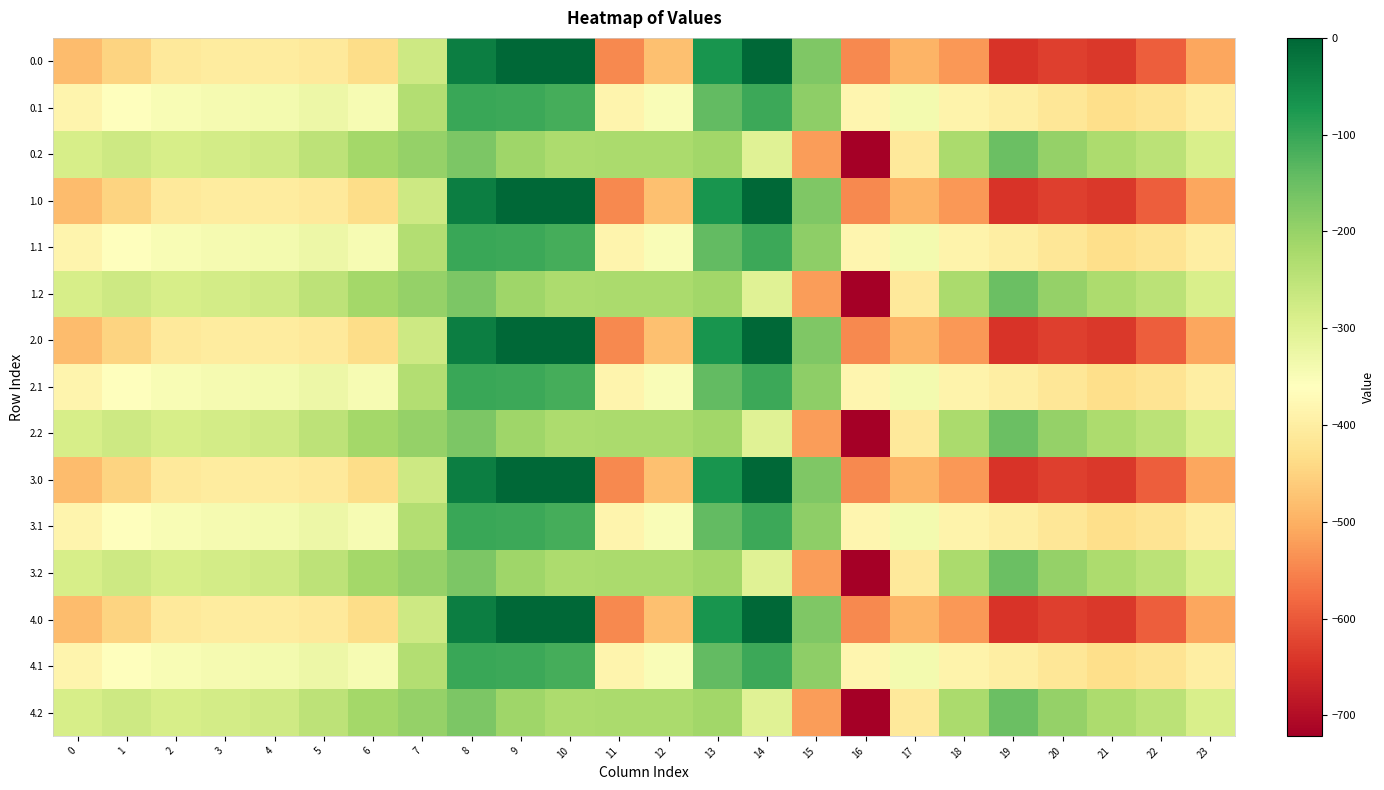

Reading left to right, transcribe all the data shown in this chart.

0.0: 0=-482.0	1=-449.5	2=-410.3	3=-404.4	4=-404.9	5=-410.8	6=-435.0	7=-270.7	8=-35.0	9=0.0	10=0.0	11=-544.3	12=-477.2	13=-70.2	14=-0.3	15=-172.8	16=-545.4	17=-493.8	18=-529.6	19=-644.5	20=-629.9	21=-638.4	22=-592.3	23=-511.3
0.1: 0=-384.6	1=-361.1	2=-347.9	3=-342.7	4=-339.6	5=-329.5	6=-345.2	7=-234.9	8=-102.3	9=-104.8	10=-114.0	11=-384.7	12=-350.8	13=-141.2	14=-105.5	15=-190.4	16=-380.5	17=-340.1	18=-388.5	19=-399.7	20=-414.5	21=-432.4	22=-419.9	23=-399.4
0.2: 0=-287.1	1=-272.7	2=-285.5	3=-281.0	4=-274.4	5=-248.1	6=-216.4	7=-199.0	8=-169.5	9=-209.6	10=-228.0	11=-225.2	12=-224.3	13=-212.2	14=-301.9	15=-522.2	16=-721.2	17=-409.5	18=-223.1	19=-151.1	20=-199.2	21=-226.4	22=-247.4	23=-287.5
1.0: 0=-482.0	1=-449.5	2=-410.3	3=-404.4	4=-404.9	5=-410.8	6=-435.0	7=-270.7	8=-35.0	9=0.0	10=0.0	11=-544.3	12=-477.2	13=-70.2	14=-0.3	15=-172.8	16=-545.4	17=-493.8	18=-529.6	19=-644.5	20=-629.9	21=-638.4	22=-592.3	23=-511.3
1.1: 0=-384.6	1=-361.1	2=-347.9	3=-342.7	4=-339.6	5=-329.5	6=-345.2	7=-234.9	8=-102.3	9=-104.8	10=-114.0	11=-384.7	12=-350.8	13=-141.2	14=-105.5	15=-190.4	16=-380.5	17=-340.1	18=-388.5	19=-399.7	20=-414.5	21=-432.4	22=-419.9	23=-399.4
1.2: 0=-287.1	1=-272.7	2=-285.5	3=-281.0	4=-274.4	5=-248.1	6=-216.4	7=-199.0	8=-169.5	9=-209.6	10=-228.0	11=-225.2	12=-224.3	13=-212.2	14=-301.9	15=-522.2	16=-721.2	17=-409.5	18=-223.1	19=-151.1	20=-199.2	21=-226.4	22=-247.4	23=-287.5
2.0: 0=-482.0	1=-449.5	2=-410.3	3=-404.4	4=-404.9	5=-410.8	6=-435.0	7=-270.7	8=-35.0	9=0.0	10=0.0	11=-544.3	12=-477.2	13=-70.2	14=-0.3	15=-172.8	16=-545.4	17=-493.8	18=-529.6	19=-644.5	20=-629.9	21=-638.4	22=-592.3	23=-511.3
2.1: 0=-384.6	1=-361.1	2=-347.9	3=-342.7	4=-339.6	5=-329.5	6=-345.2	7=-234.9	8=-102.3	9=-104.8	10=-114.0	11=-384.7	12=-350.8	13=-141.2	14=-105.5	15=-190.4	16=-380.5	17=-340.1	18=-388.5	19=-399.7	20=-414.5	21=-432.4	22=-419.9	23=-399.4
2.2: 0=-287.1	1=-272.7	2=-285.5	3=-281.0	4=-274.4	5=-248.1	6=-216.4	7=-199.0	8=-169.5	9=-209.6	10=-228.0	11=-225.2	12=-224.3	13=-212.2	14=-301.9	15=-522.2	16=-721.2	17=-409.5	18=-223.1	19=-151.1	20=-199.2	21=-226.4	22=-247.4	23=-287.5
3.0: 0=-482.0	1=-449.5	2=-410.3	3=-404.4	4=-404.9	5=-410.8	6=-435.0	7=-270.7	8=-35.0	9=0.0	10=0.0	11=-544.3	12=-477.2	13=-70.2	14=-0.3	15=-172.8	16=-545.4	17=-493.8	18=-529.6	19=-644.5	20=-629.9	21=-638.4	22=-592.3	23=-511.3
3.1: 0=-384.6	1=-361.1	2=-347.9	3=-342.7	4=-339.6	5=-329.5	6=-345.2	7=-234.9	8=-102.3	9=-104.8	10=-114.0	11=-384.7	12=-350.8	13=-141.2	14=-105.5	15=-190.4	16=-380.5	17=-340.1	18=-388.5	19=-399.7	20=-414.5	21=-432.4	22=-419.9	23=-399.4
3.2: 0=-287.1	1=-272.7	2=-285.5	3=-281.0	4=-274.4	5=-248.1	6=-216.4	7=-199.0	8=-169.5	9=-209.6	10=-228.0	11=-225.2	12=-224.3	13=-212.2	14=-301.9	15=-522.2	16=-721.2	17=-409.5	18=-223.1	19=-151.1	20=-199.2	21=-226.4	22=-247.4	23=-287.5
4.0: 0=-482.0	1=-449.5	2=-410.3	3=-404.4	4=-404.9	5=-410.8	6=-435.0	7=-270.7	8=-35.0	9=0.0	10=0.0	11=-544.3	12=-477.2	13=-70.2	14=-0.3	15=-172.8	16=-545.4	17=-493.8	18=-529.6	19=-644.5	20=-629.9	21=-638.4	22=-592.3	23=-511.3
4.1: 0=-384.6	1=-361.1	2=-347.9	3=-342.7	4=-339.6	5=-329.5	6=-345.2	7=-234.9	8=-102.3	9=-104.8	10=-114.0	11=-384.7	12=-350.8	13=-141.2	14=-105.5	15=-190.4	16=-380.5	17=-340.1	18=-388.5	19=-399.7	20=-414.5	21=-432.4	22=-419.9	23=-399.4
4.2: 0=-287.1	1=-272.7	2=-285.5	3=-281.0	4=-274.4	5=-248.1	6=-216.4	7=-199.0	8=-169.5	9=-209.6	10=-228.0	11=-225.2	12=-224.3	13=-212.2	14=-301.9	15=-522.2	16=-721.2	17=-409.5	18=-223.1	19=-151.1	20=-199.2	21=-226.4	22=-247.4	23=-287.5